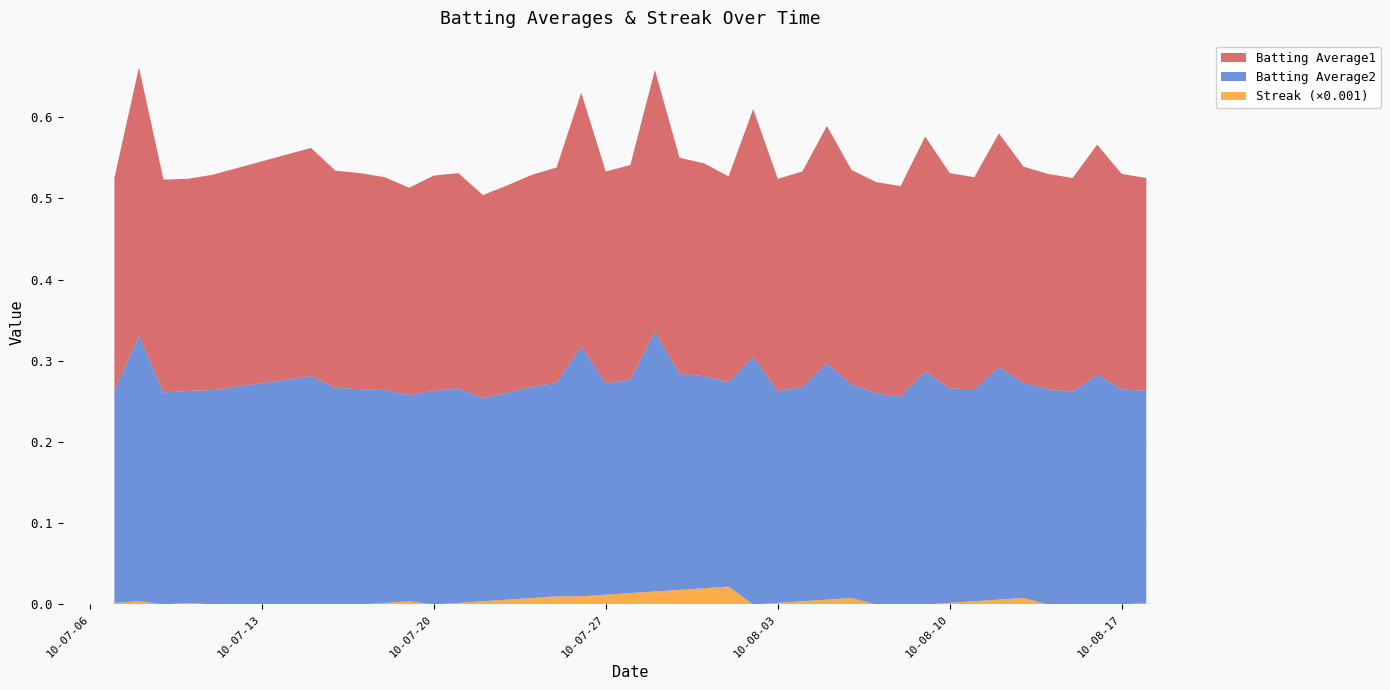

Reading right to left, extract all data points from this chart.

Batting Average1: 0.3	0.3	0.3	0.3	0.3	0.3	0.3	0.3	0.3	0.3	0.3	0.3	0.3	0.3	0.3	0.3	0.3	0.3	0.3	0.3	0.3	0.3	0.3	0.3	0.3	0.3	0.3	0.2	0.3	0.3	0.3	0.3	0.3	0.3	0.3	0.3	0.3	0.3	0.3	0.3
Batting Average2: 0.3	0.3	0.3	0.3	0.3	0.3	0.3	0.3	0.3	0.3	0.3	0.3	0.3	0.3	0.3	0.3	0.3	0.3	0.3	0.3	0.3	0.3	0.3	0.3	0.3	0.3	0.3	0.2	0.3	0.3	0.3	0.3	0.3	0.3	0.3	0.3	0.3	0.3	0.3	0.3
Streak: 2.0	0.0	0.0	0.0	0.0	8.0	6.0	4.0	2.0	0.0	0.0	0.0	8.0	6.0	4.0	2.0	0.0	22.0	20.0	18.0	16.0	14.0	12.0	10.0	10.0	8.0	6.0	4.0	2.0	0.0	4.0	2.0	0.0	0.0	0.0	0.0	2.0	0.0	4.0	2.0